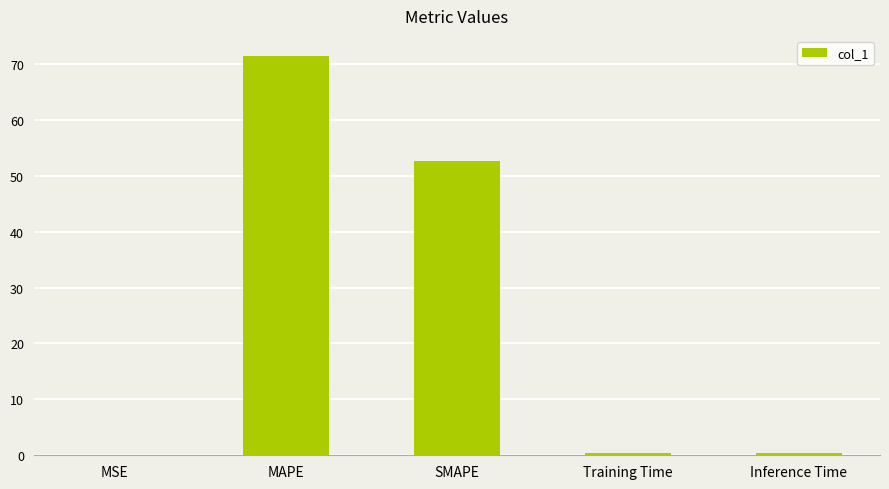

True or false: the data shows 71.4 at MAPE.

True